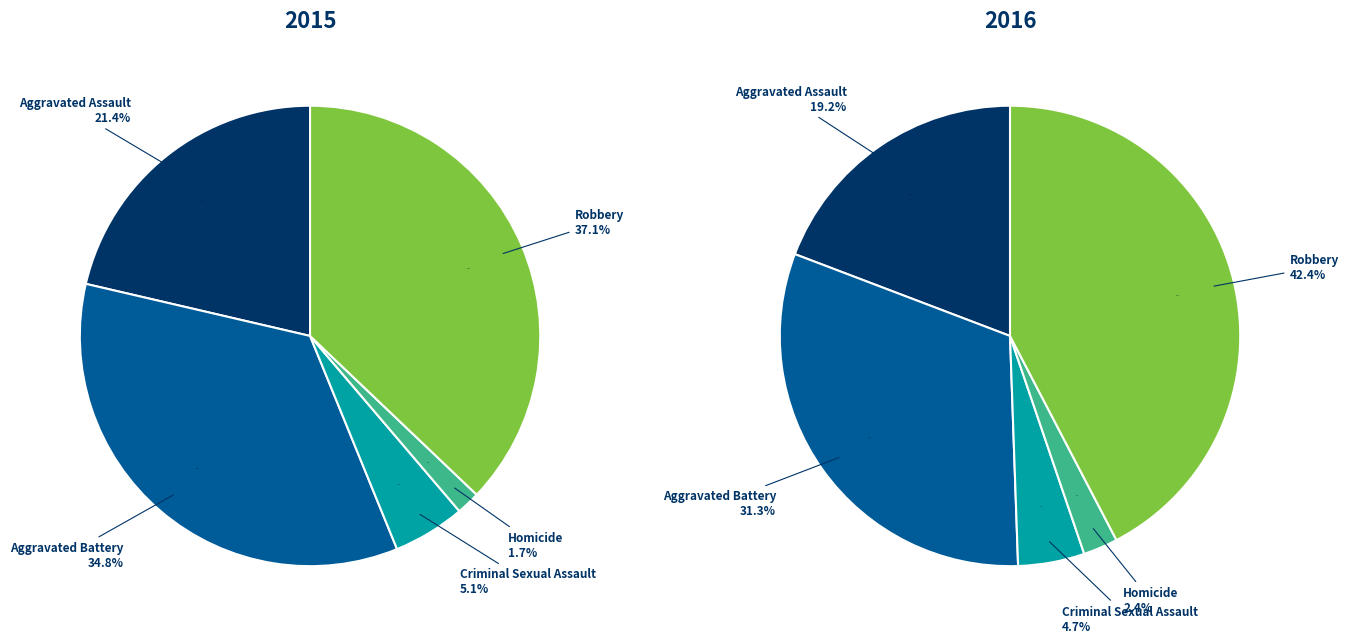

What percentage do Aggravated Assault and Aggravated Battery together represent?

56.2%